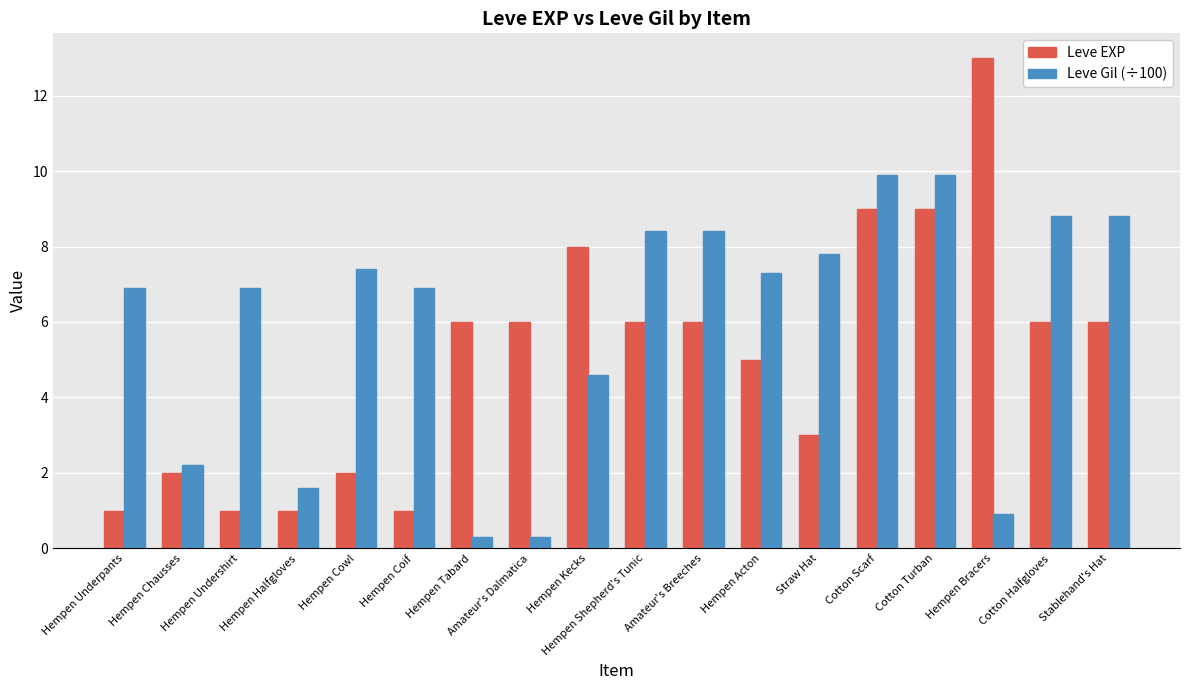

What is the minimum value shown in the chart?

0.3